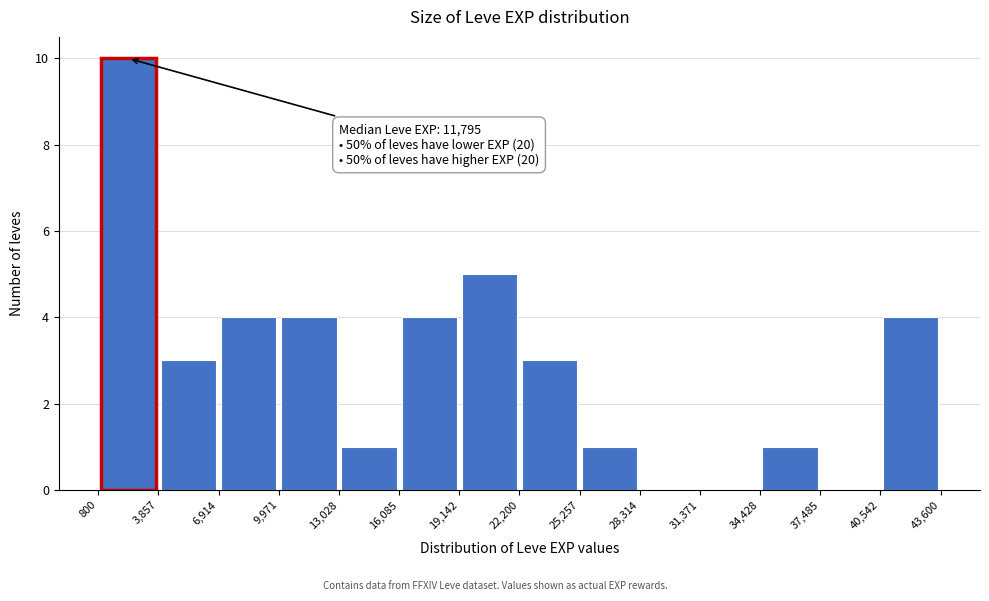

Which range on the x-axis has the tallest bar?

800 to 3,857